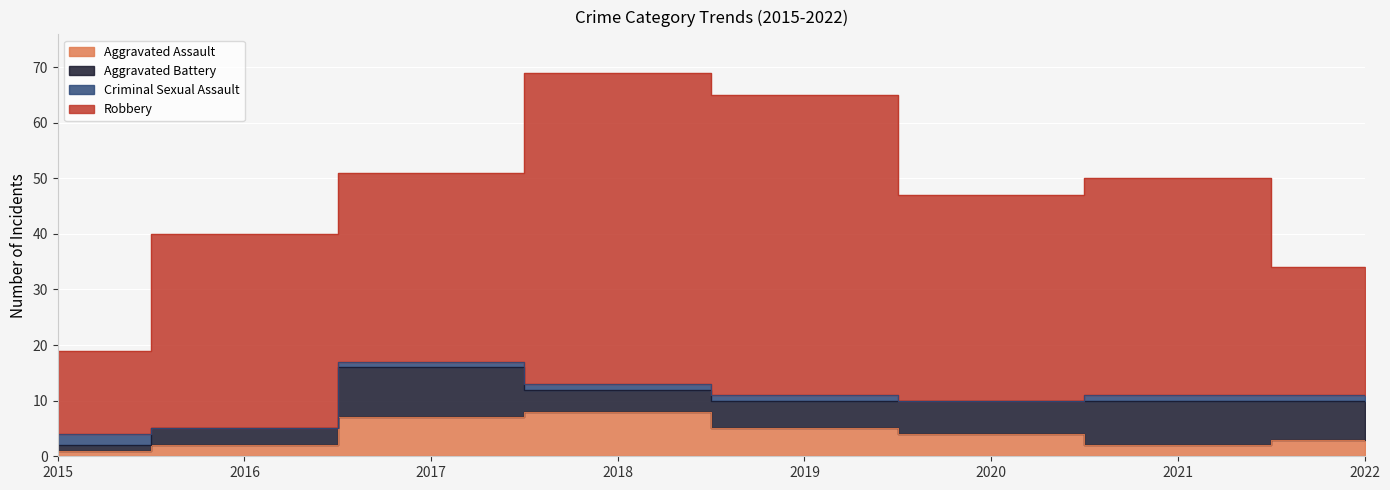

Which label corresponds to the smallest value in the chart?

2016